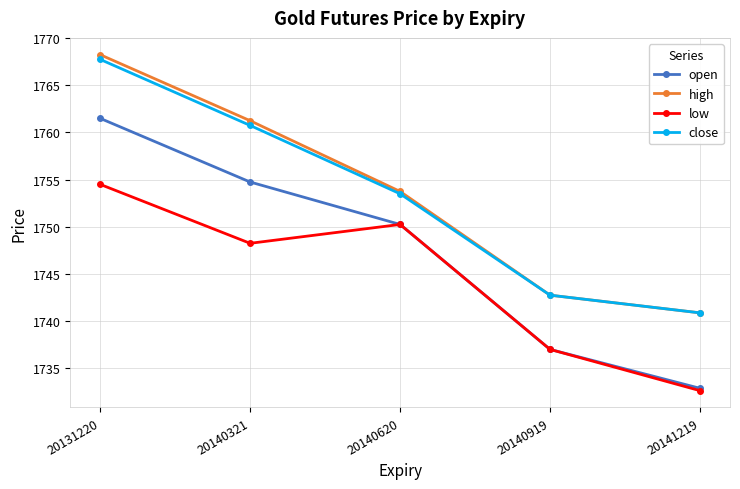

Is it true that close equals 1742.8 at 20140919?

True